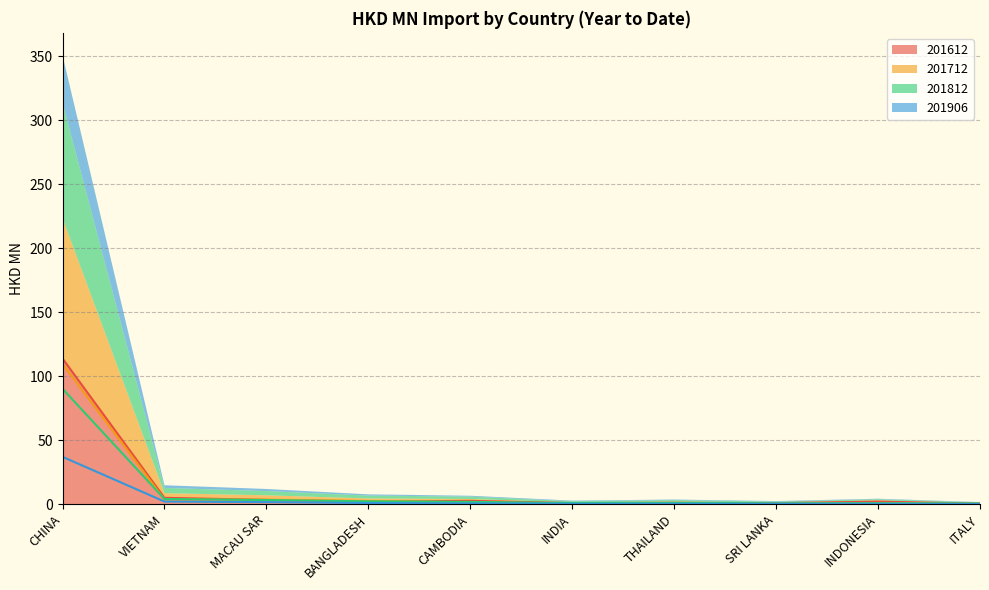

What is the label of the 9th point from the right?

VIETNAM